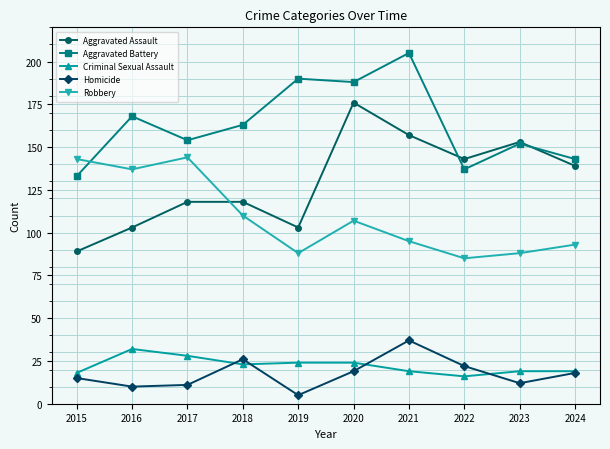

Reading left to right, extract all data points from this chart.

Aggravated Assault: 89	103	118	118	103	176	157	143	153	139
Aggravated Battery: 133	168	154	163	190	188	205	137	152	143
Criminal Sexual Assault: 18	32	28	23	24	24	19	16	19	19
Homicide: 15	10	11	26	5	19	37	22	12	18
Robbery: 143	137	144	110	88	107	95	85	88	93